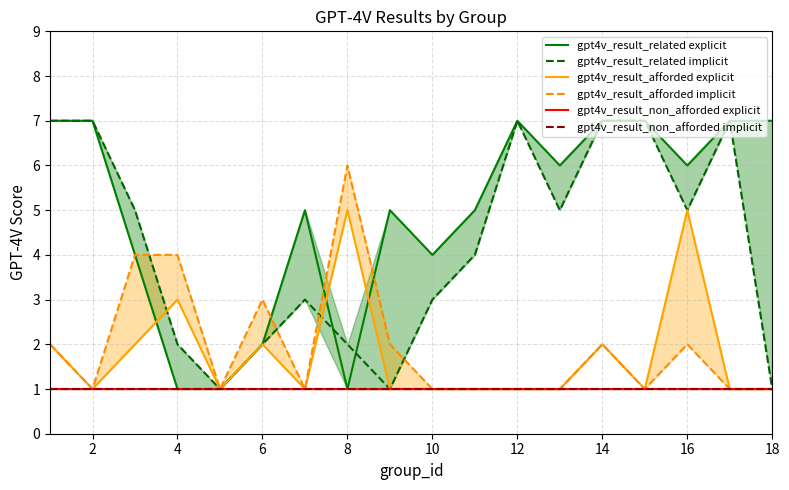

Rank the series by their maximum value, from highest to lowest.

gpt4v_result_related explicit, gpt4v_result_related implicit, gpt4v_result_afforded implicit, gpt4v_result_afforded explicit, gpt4v_result_non_afforded explicit, gpt4v_result_non_afforded implicit